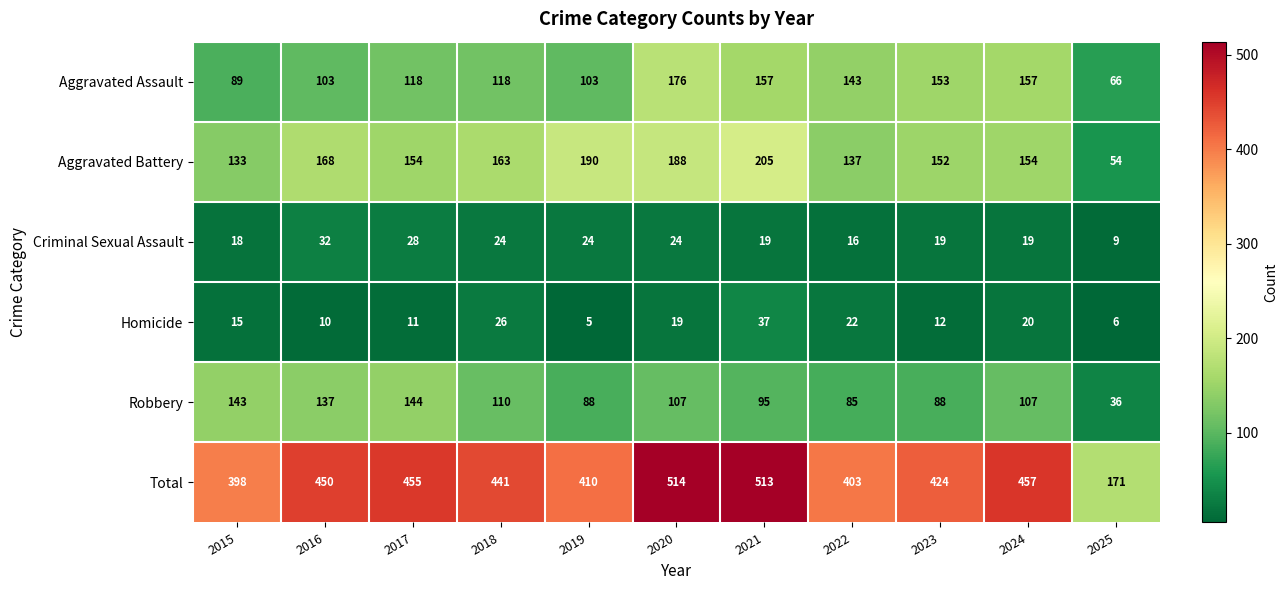

Which series changed the most between 2021 and 2024?

Total